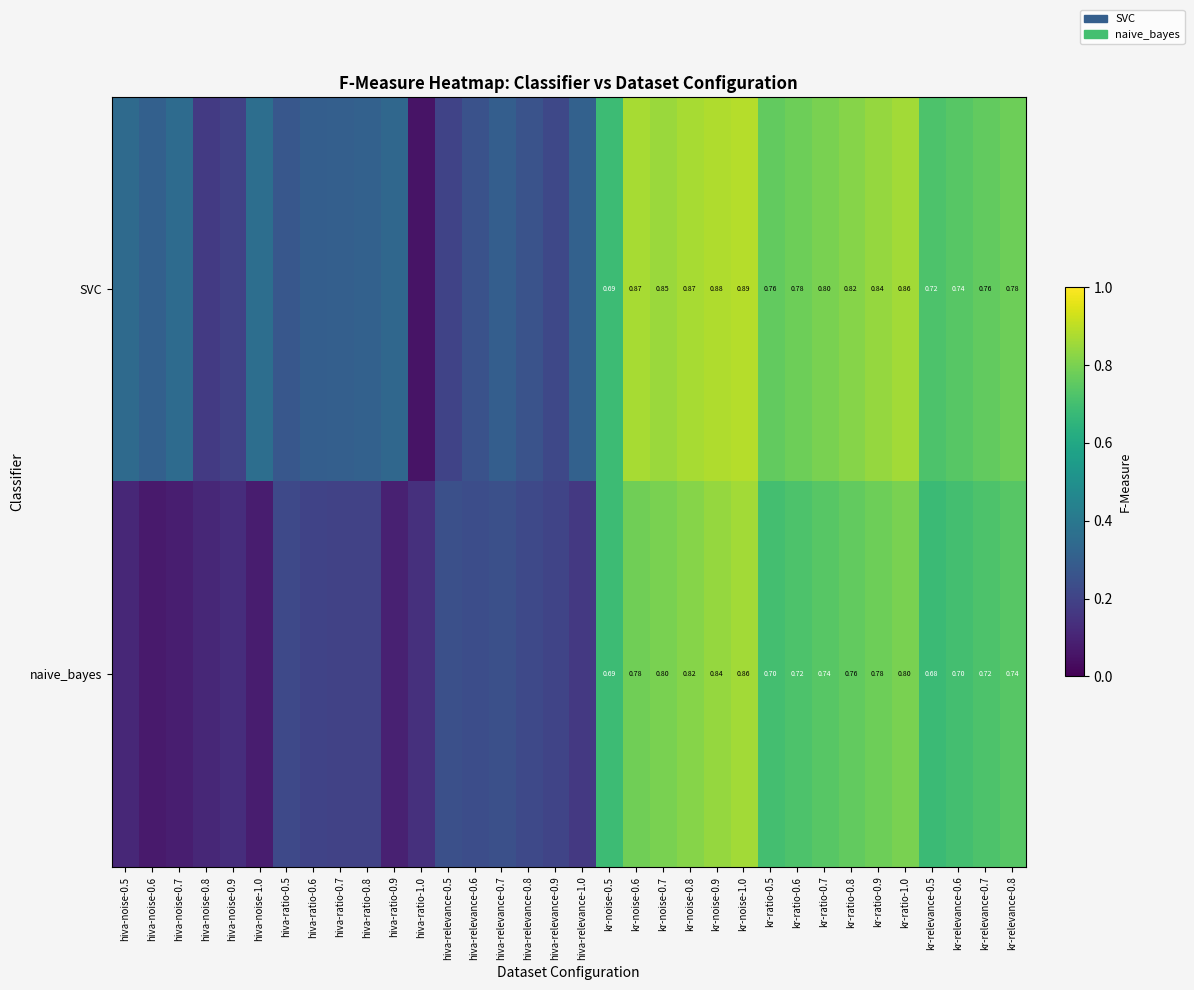

Is it true that naive_bayes equals 0.8 at kr-ratio-0.8?

True